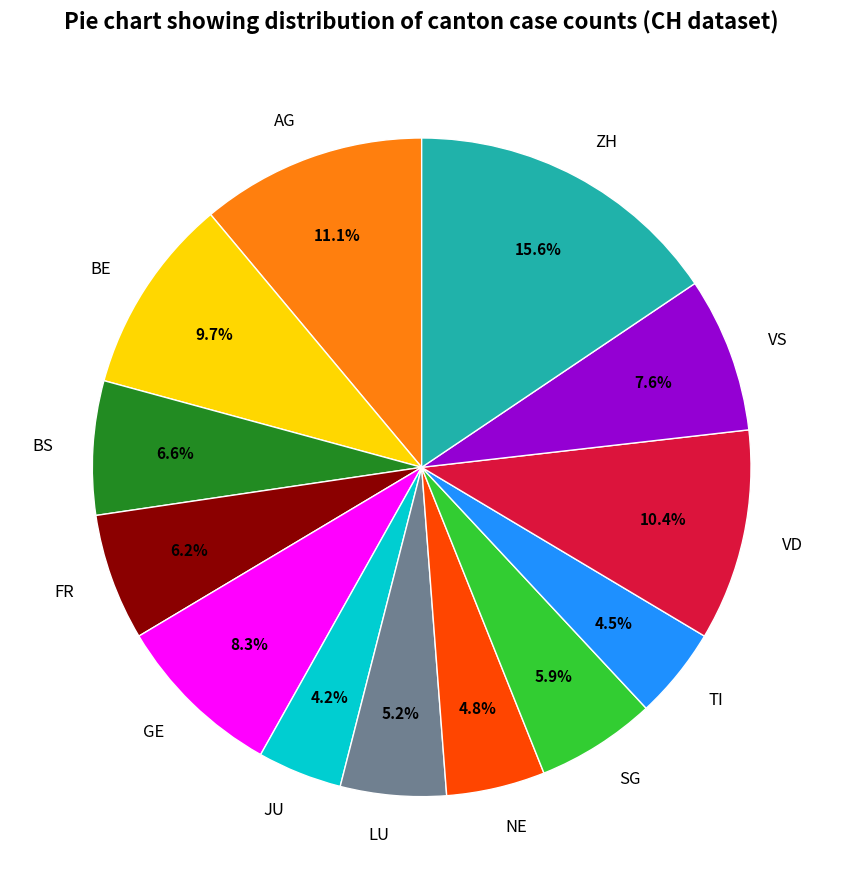

To the nearest percent, what percentage of the pie is AG?

11%